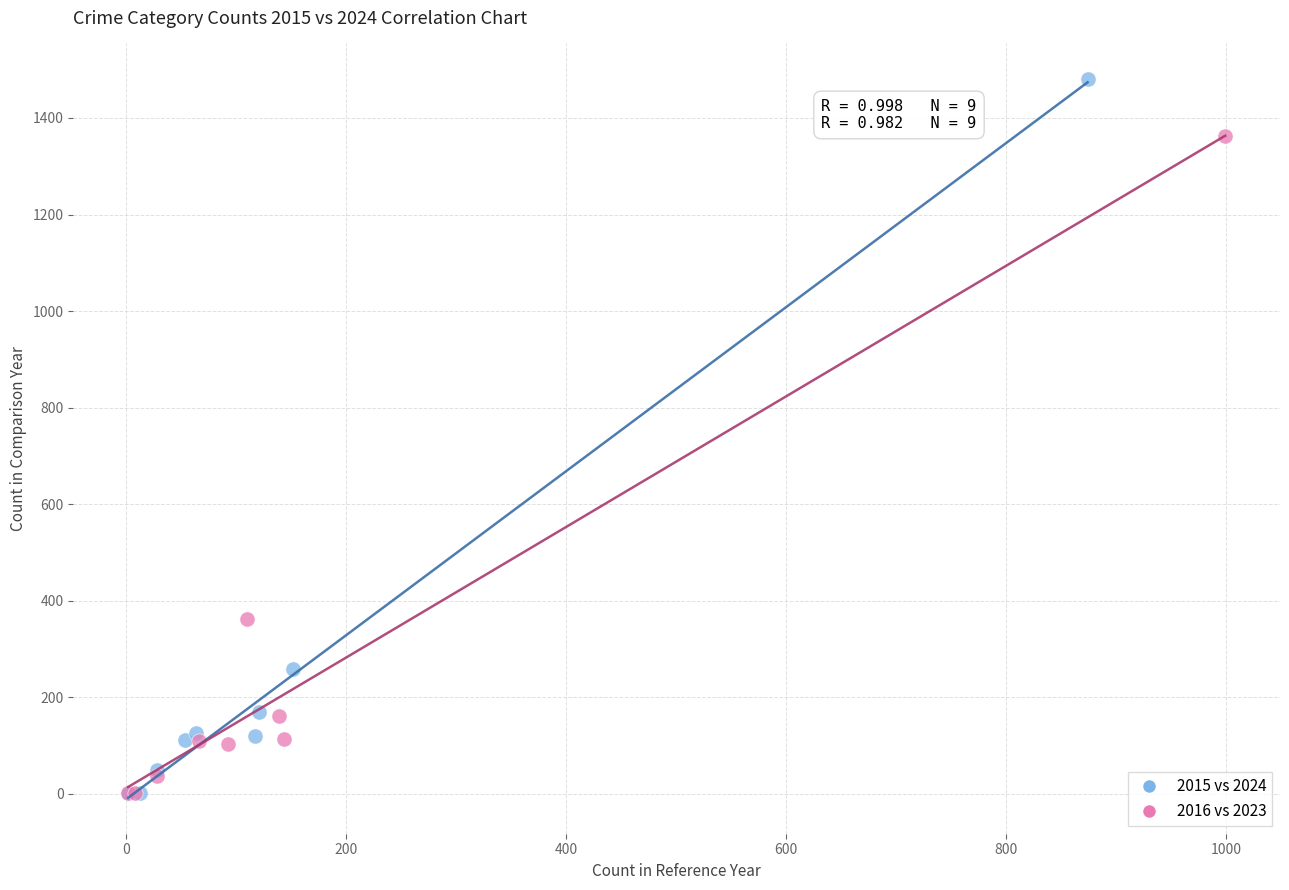

Which series reaches the maximum Y coordinate?

2015 vs 2024